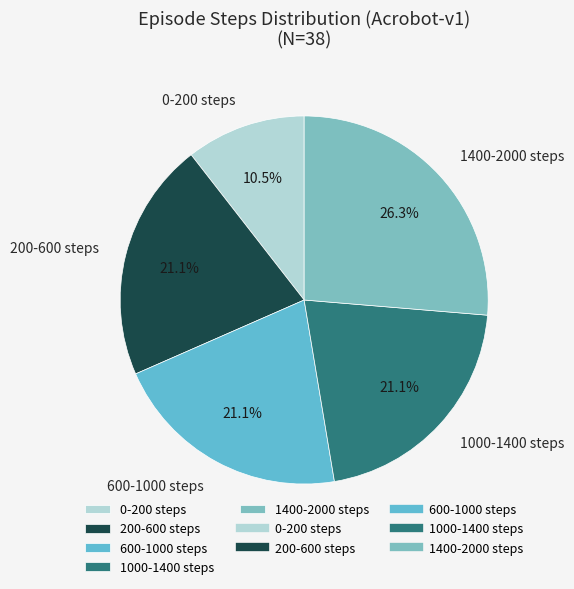

What is the ratio of the value at 600-1000 steps to the value at 0-200 steps?

2.0